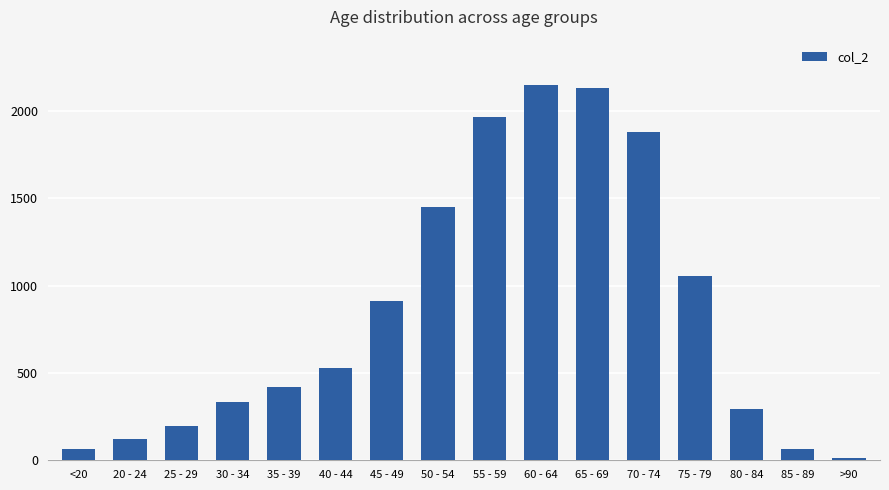

How many data points are less than 530?

8